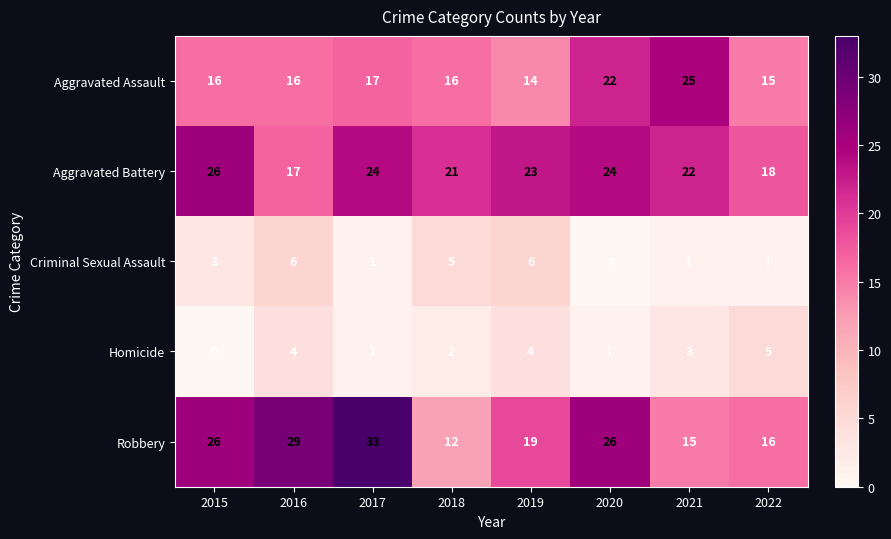

What is the approximate value of Aggravated Assault at 2020, to the nearest 10?

20